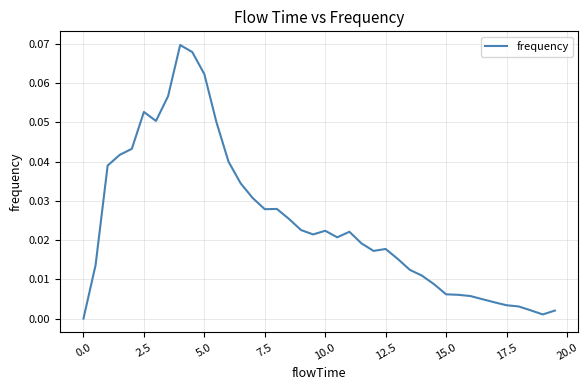

How many lines are shown in the chart?

1